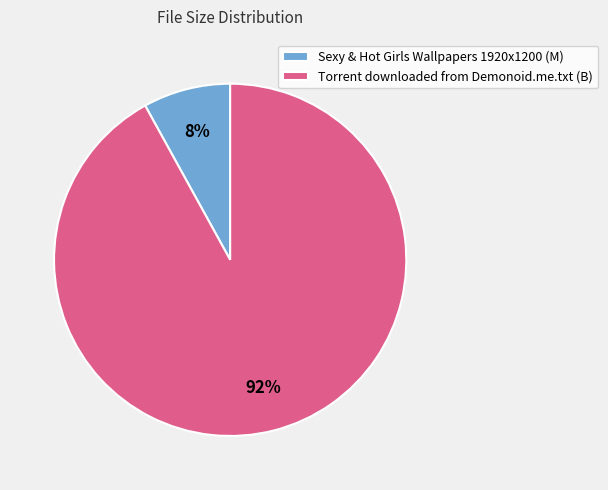

What is the largest slice in the pie chart?

Torrent downloaded from Demonoid.me.txt (B)